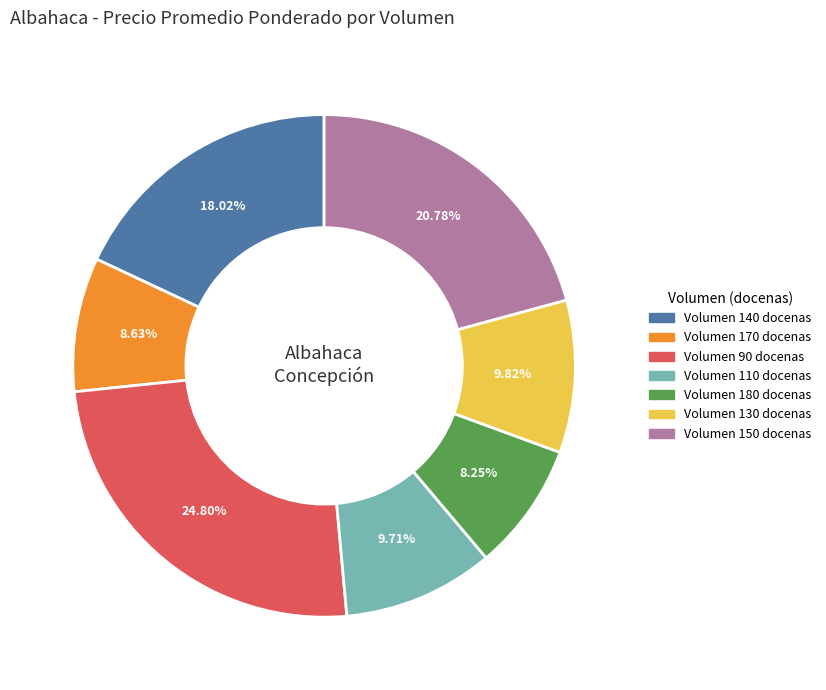

How many slices are in this pie chart?

7